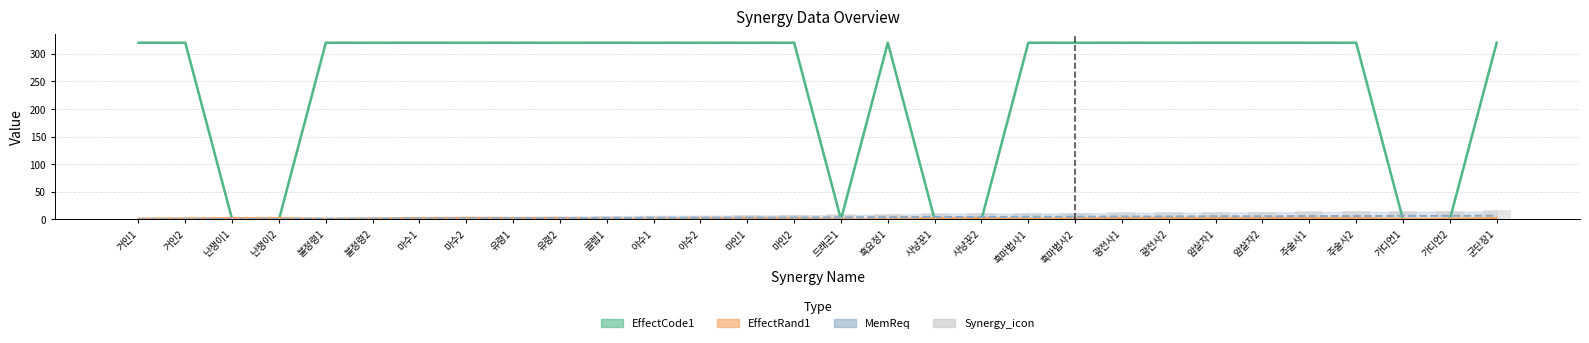

How many values are below 9?

15